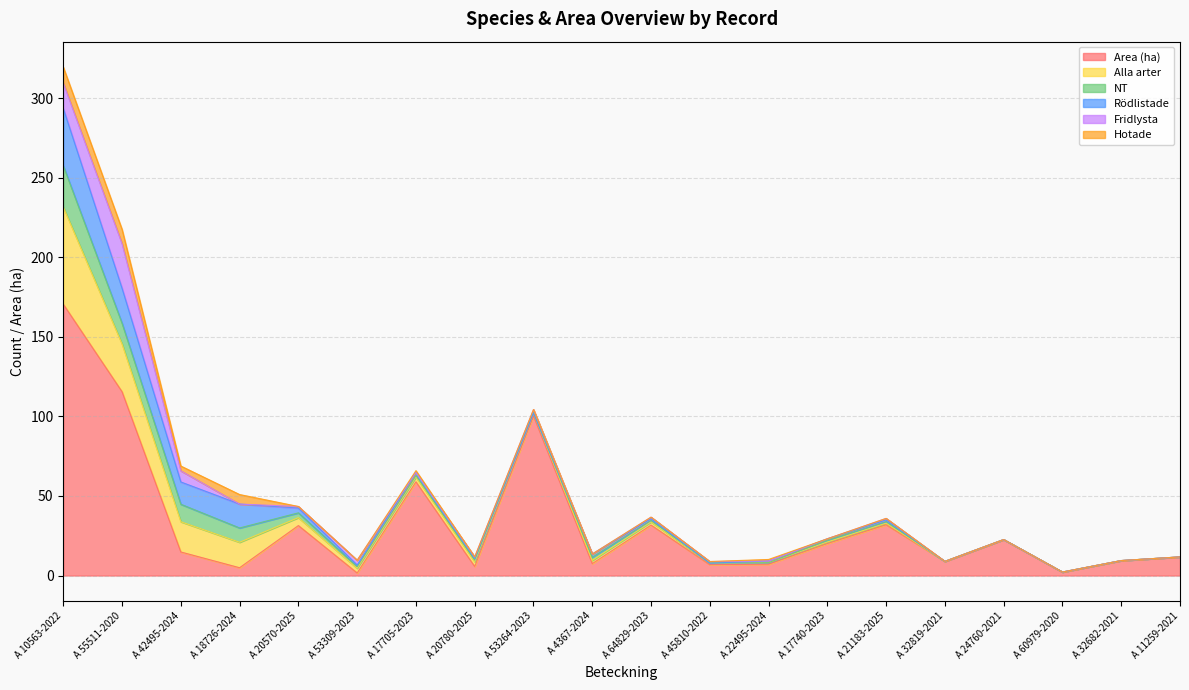

Between A 60979-2020 and A 18726-2024, which is larger?

A 18726-2024